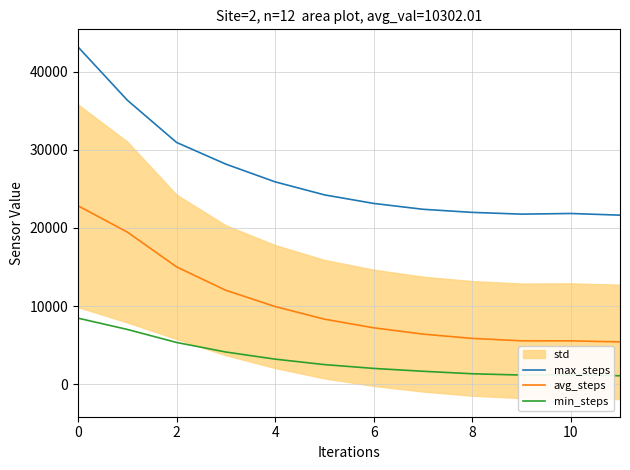

The value of max_steps at 8 is 5445.6. True or false?

False